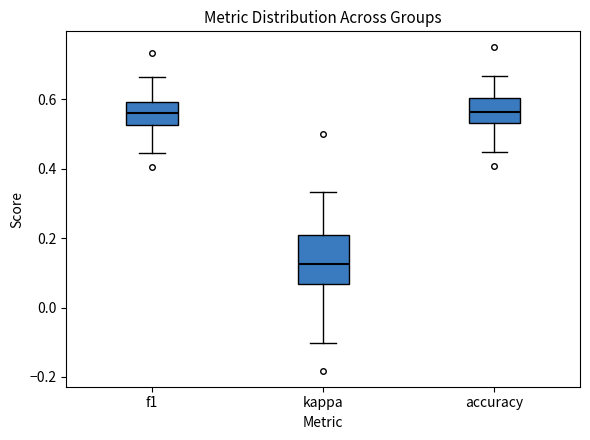

Where is the lower edge of the box for f1 on the y-axis? The values are not printed on the chart, so give them approximately, as read against the axis.

0.52